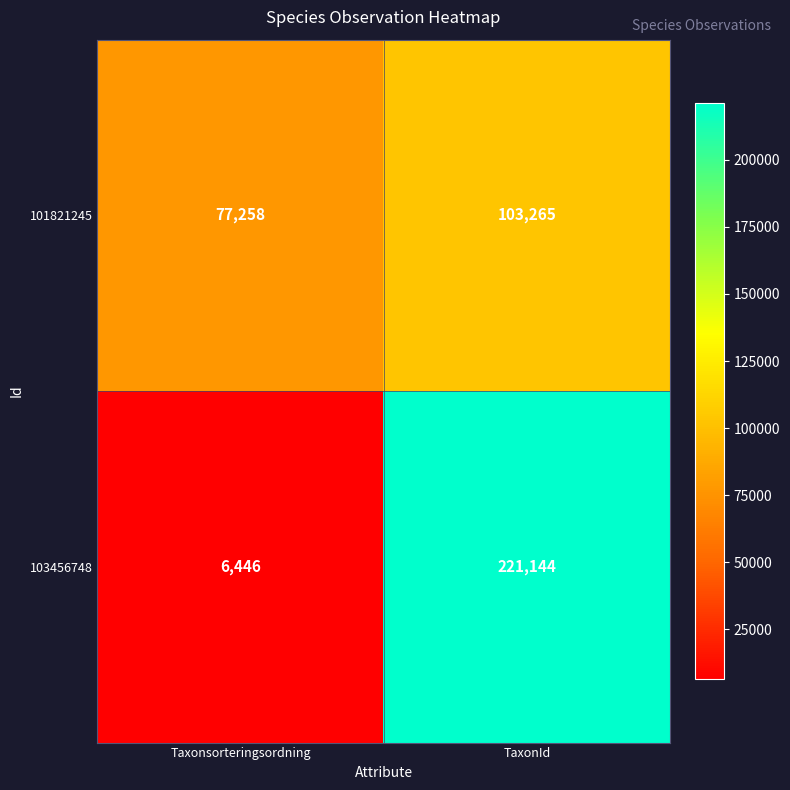

True or false: 101821245 has a value of 45942 at TaxonId.

False